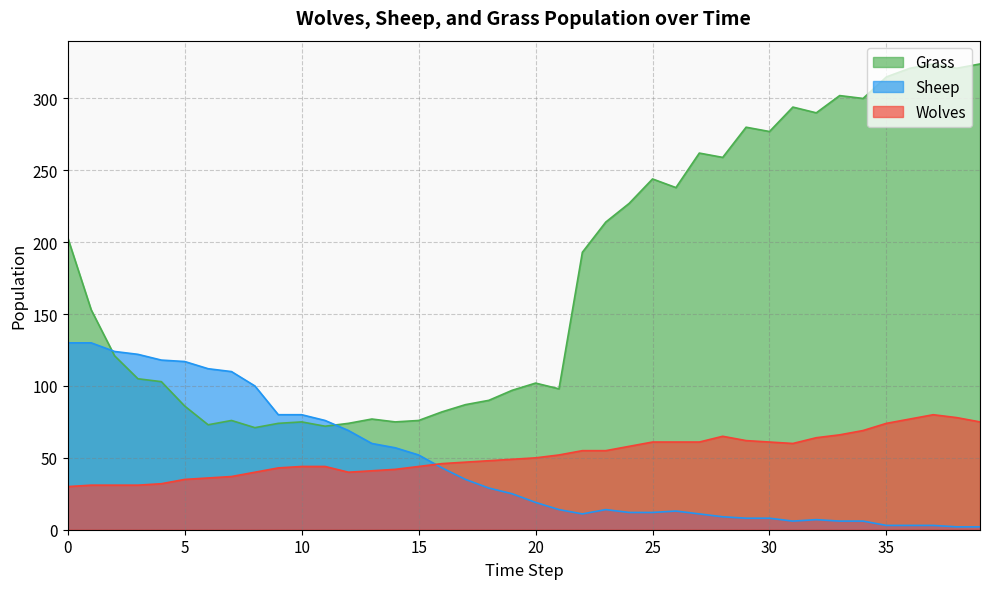

Where does the Wolves series first go above 50?

21